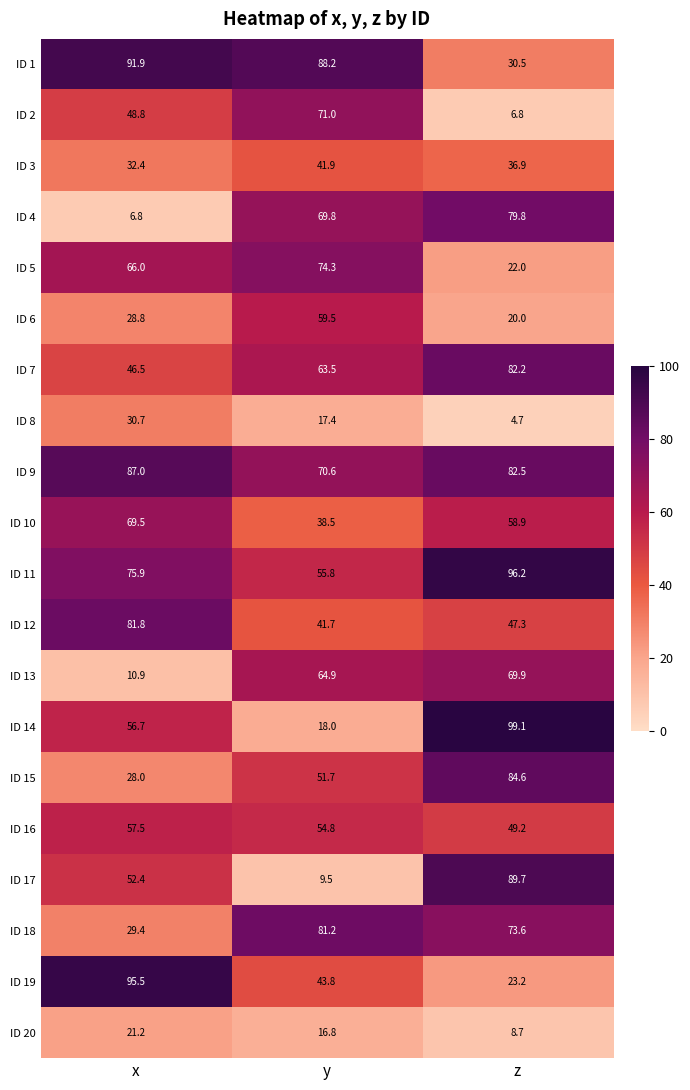

What is the sum of the ID 3 values at y and z?

78.8